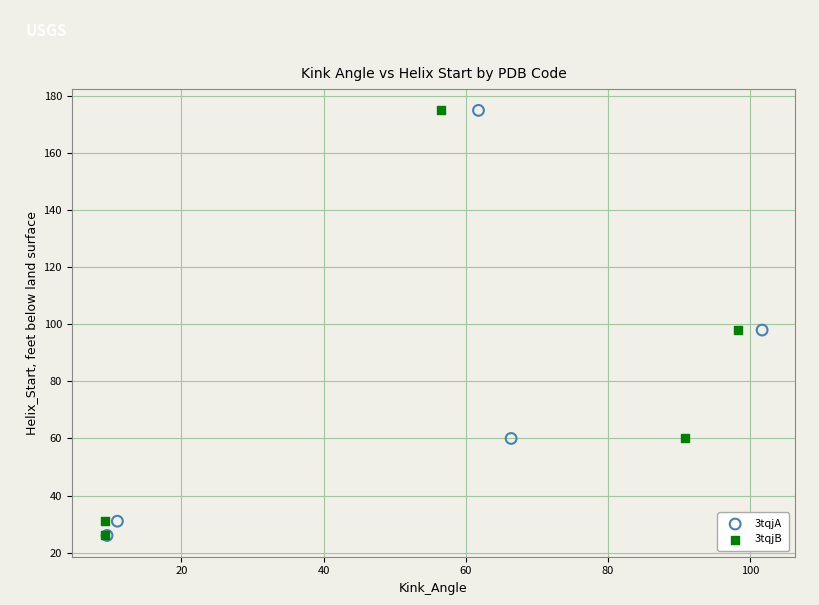

What are all the series names shown in the legend?

3tqjA, 3tqjB